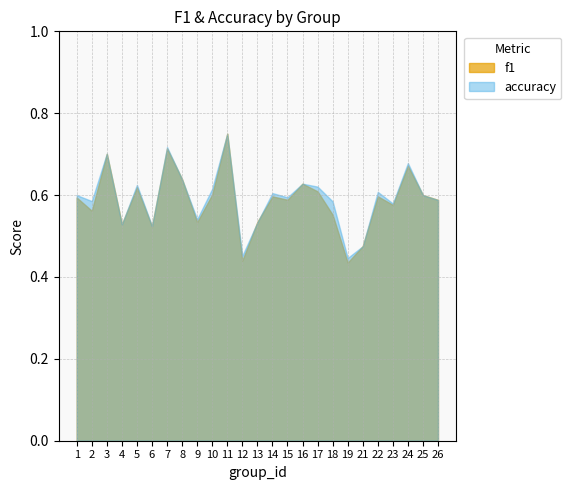

Reading left to right, what are all the values shown in this chart?

f1: 1=0.6	2=0.6	3=0.7	4=0.5	5=0.6	6=0.5	7=0.7	8=0.6	9=0.5	10=0.6	11=0.8	12=0.4	13=0.5	14=0.6	15=0.6	16=0.6	17=0.6	18=0.6	19=0.4	21=0.5	22=0.6	23=0.6	24=0.7	25=0.6	26=0.6
accuracy: 1=0.6	2=0.6	3=0.7	4=0.5	5=0.6	6=0.5	7=0.7	8=0.6	9=0.5	10=0.6	11=0.8	12=0.5	13=0.5	14=0.6	15=0.6	16=0.6	17=0.6	18=0.6	19=0.4	21=0.5	22=0.6	23=0.6	24=0.7	25=0.6	26=0.6